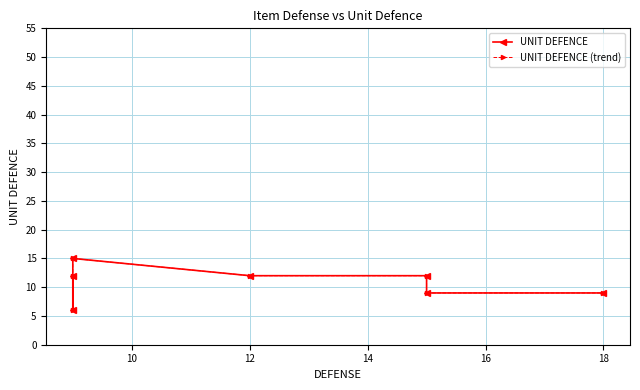

How many categories are shown in the chart?

7